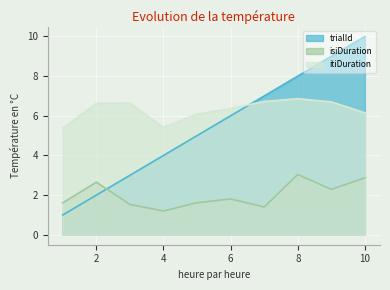

How many lines are shown in the chart?

3